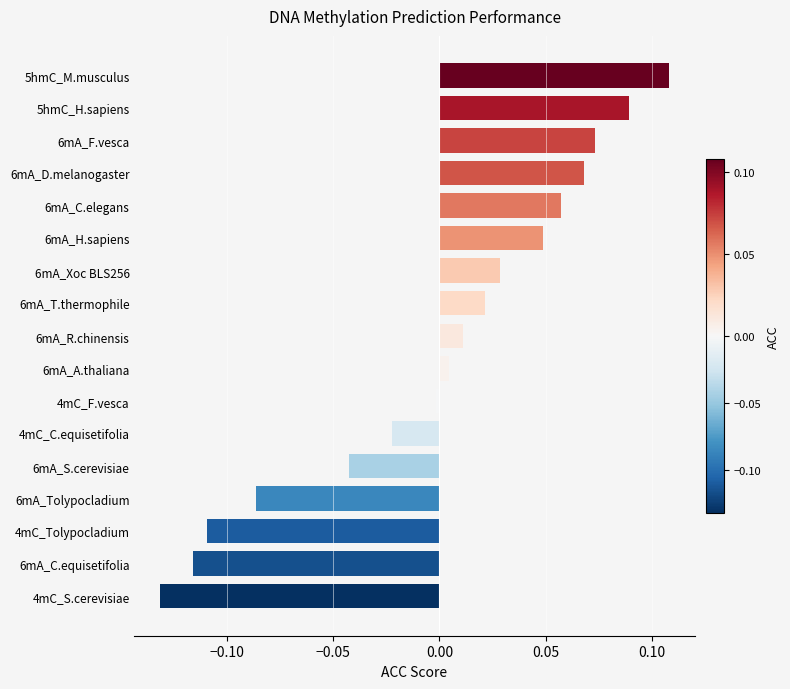

What is the change in value from 6mA_Tolypocladium to 6mA_D.melanogaster?

+0.2